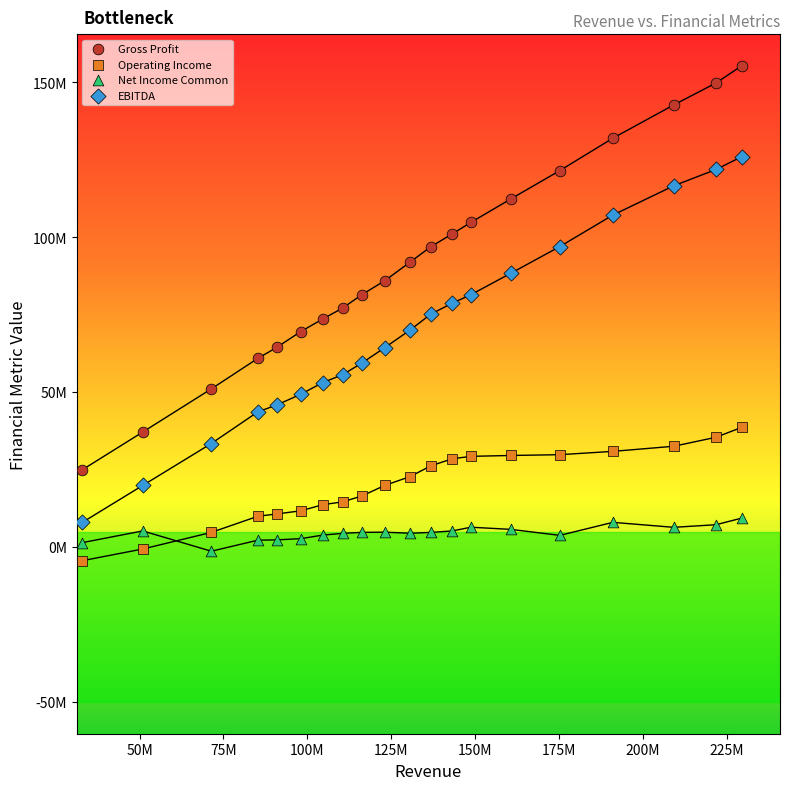

What are all the series names shown in the legend?

Gross Profit, Operating Income, Net Income Common, EBITDA